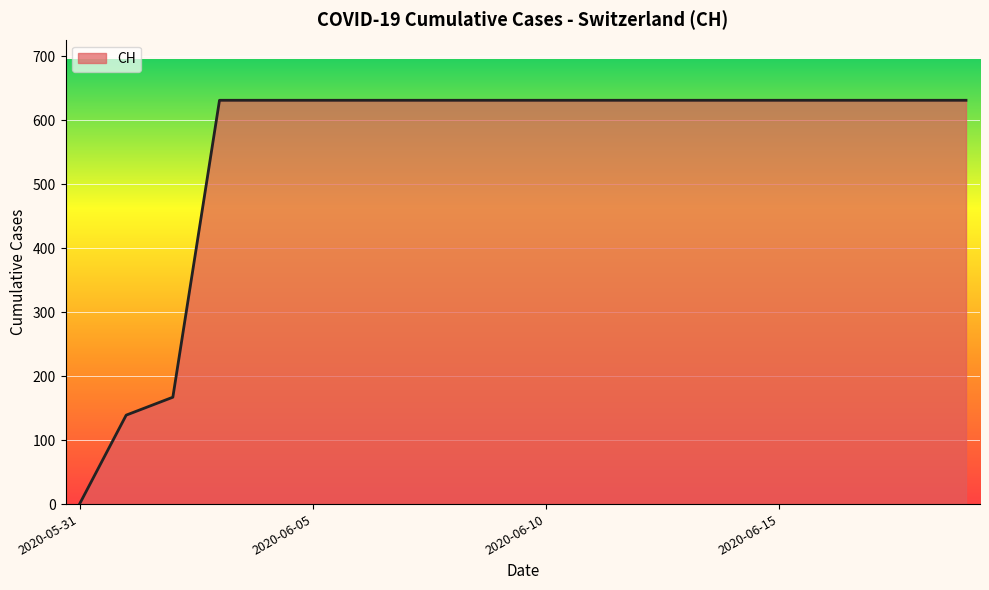

Does the chart display data point markers on the line(s)?

No